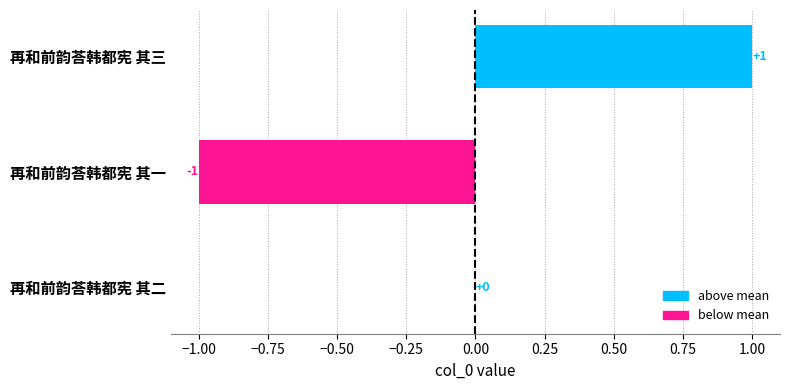

At which label is the value closest to 0?

再和前韵荅韩都宪 其二